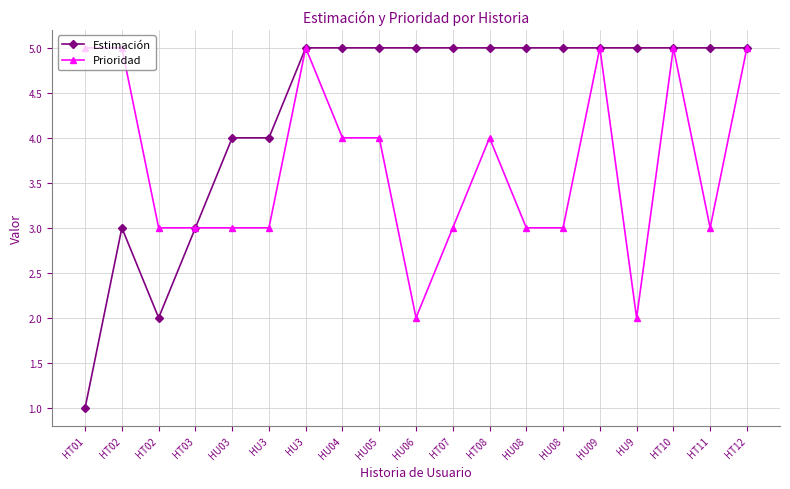

Rank the series at HU3 from highest to lowest value.

Estimación, Prioridad